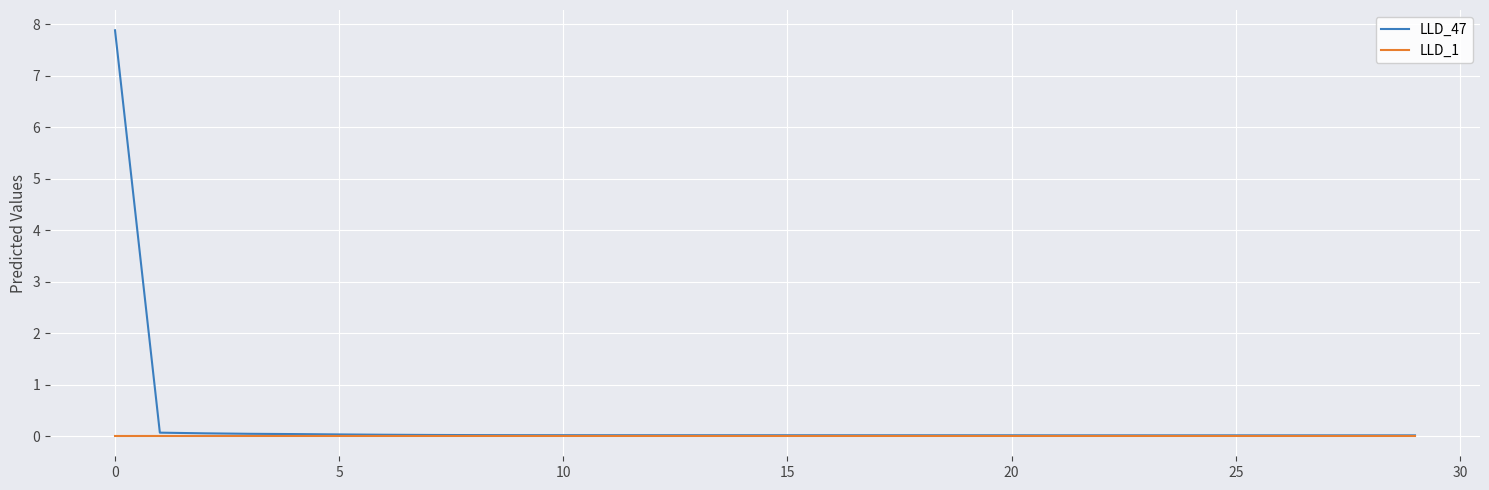

Which series has the largest range (max minus min)?

LLD_47